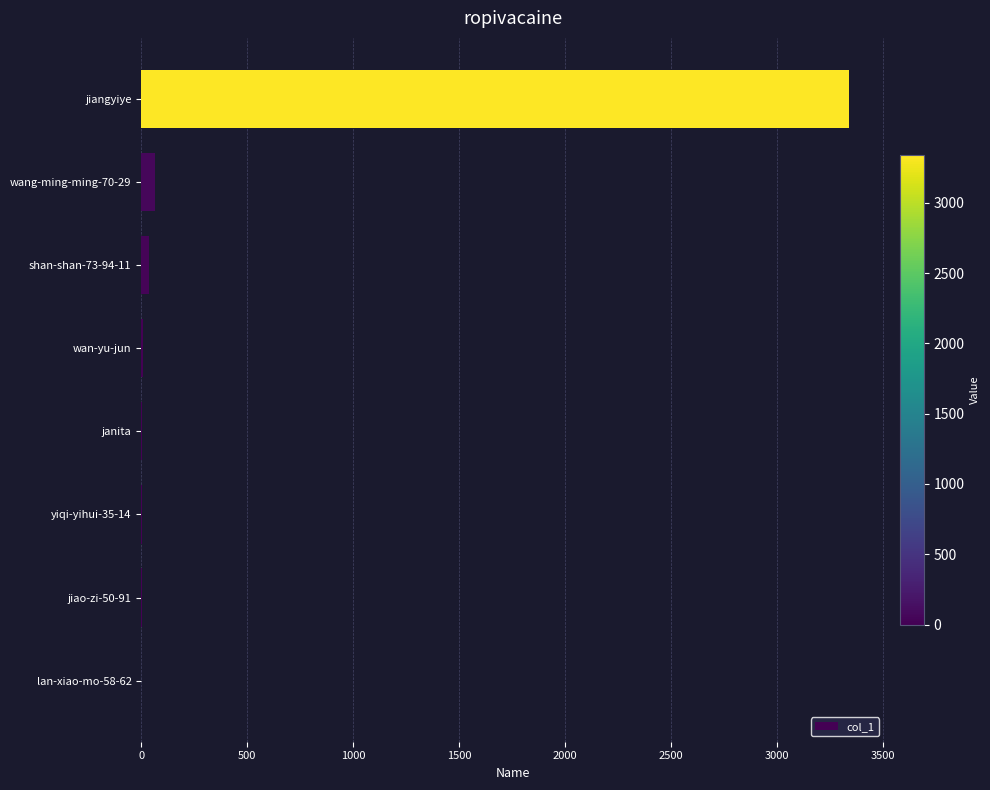

What is the greatest value displayed?

3340